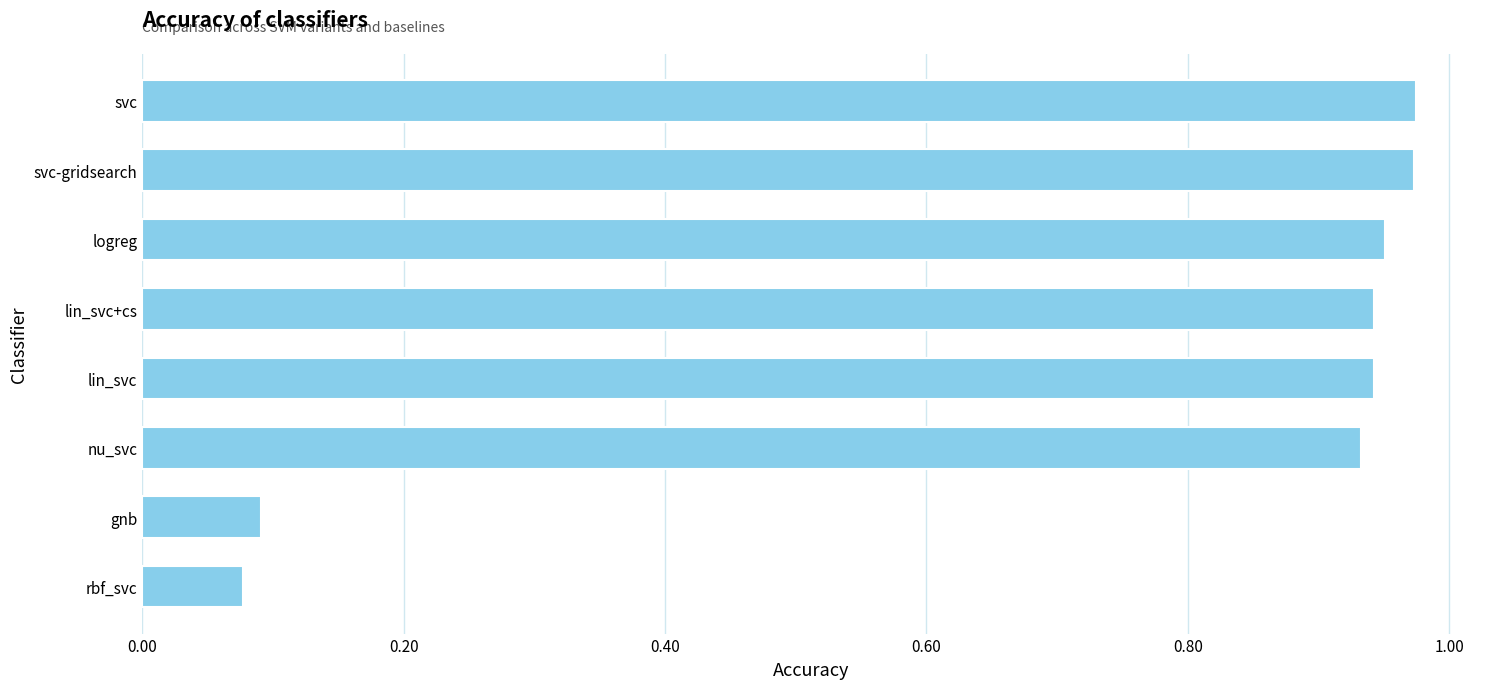

Is it true that the value at gnb is 0.1?

True